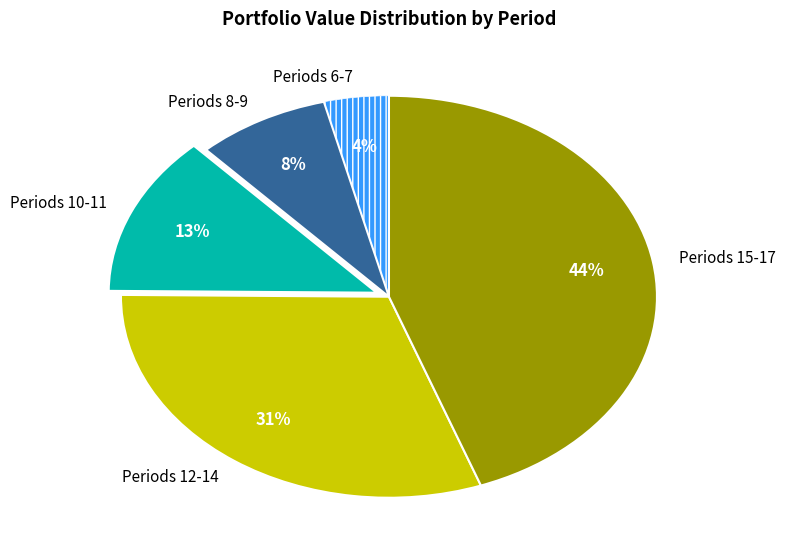

Is there a majority slice in this chart?

No